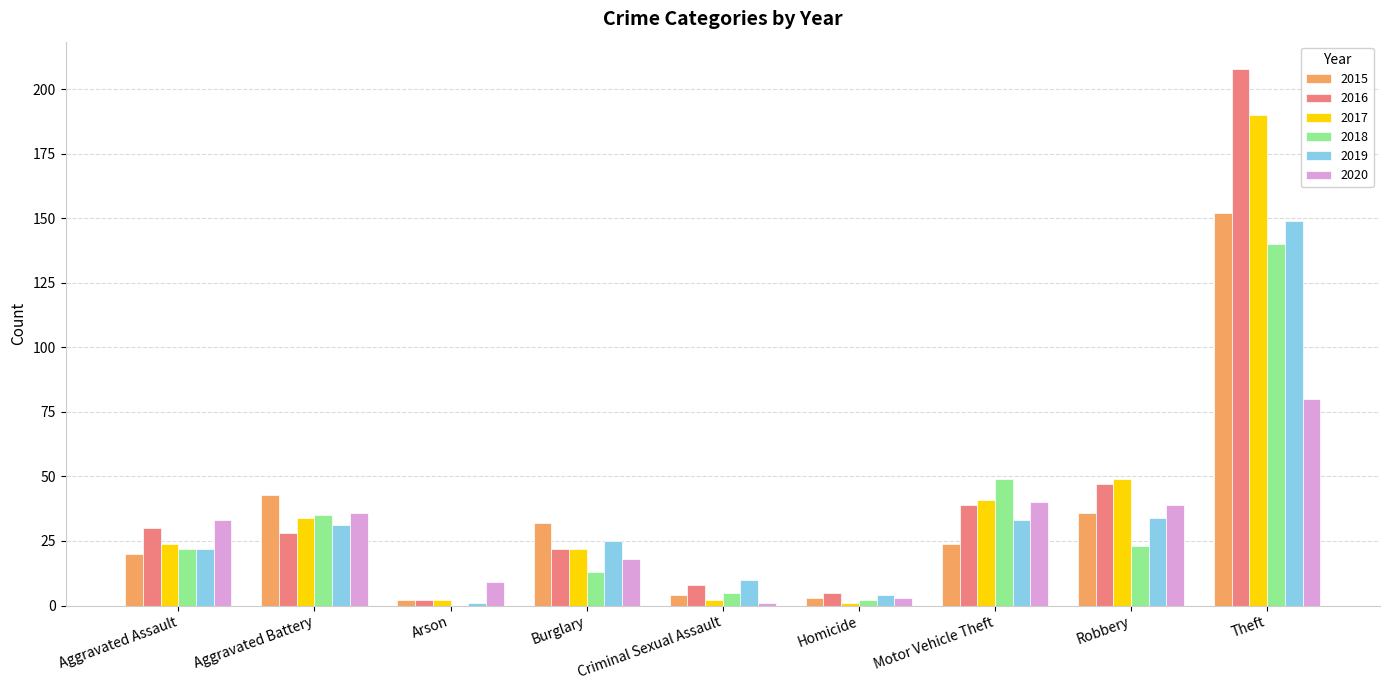

Reading left to right, what are all the values shown in this chart?

2015: Aggravated Assault=20	Aggravated Battery=43	Arson=2	Burglary=32	Criminal Sexual Assault=4	Homicide=3	Motor Vehicle Theft=24	Robbery=36	Theft=152
2016: Aggravated Assault=30	Aggravated Battery=28	Arson=2	Burglary=22	Criminal Sexual Assault=8	Homicide=5	Motor Vehicle Theft=39	Robbery=47	Theft=208
2017: Aggravated Assault=24	Aggravated Battery=34	Arson=2	Burglary=22	Criminal Sexual Assault=2	Homicide=1	Motor Vehicle Theft=41	Robbery=49	Theft=190
2018: Aggravated Assault=22	Aggravated Battery=35	Arson=0	Burglary=13	Criminal Sexual Assault=5	Homicide=2	Motor Vehicle Theft=49	Robbery=23	Theft=140
2019: Aggravated Assault=22	Aggravated Battery=31	Arson=1	Burglary=25	Criminal Sexual Assault=10	Homicide=4	Motor Vehicle Theft=33	Robbery=34	Theft=149
2020: Aggravated Assault=33	Aggravated Battery=36	Arson=9	Burglary=18	Criminal Sexual Assault=1	Homicide=3	Motor Vehicle Theft=40	Robbery=39	Theft=80